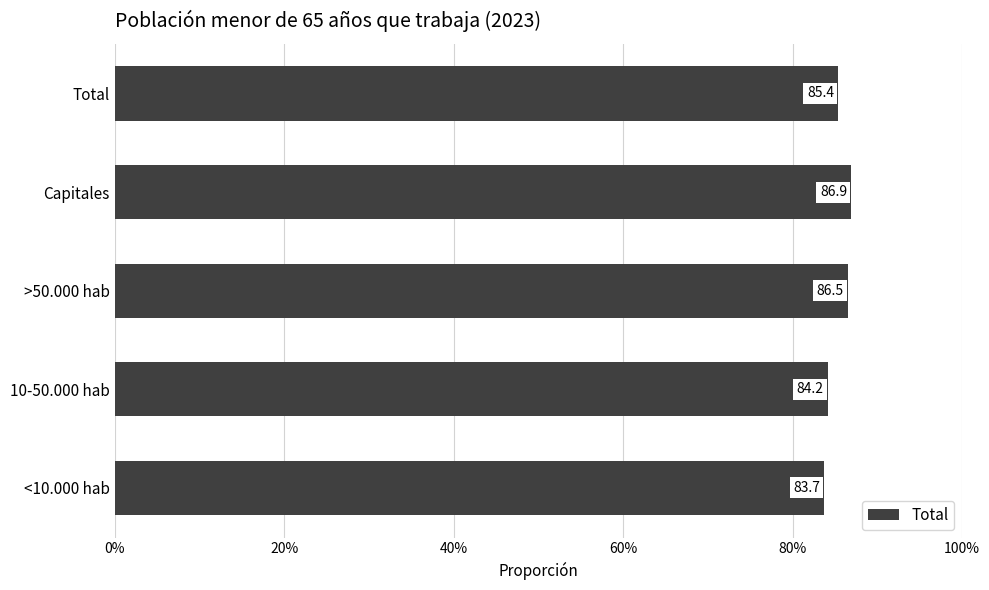

Are the bars horizontal?

Yes